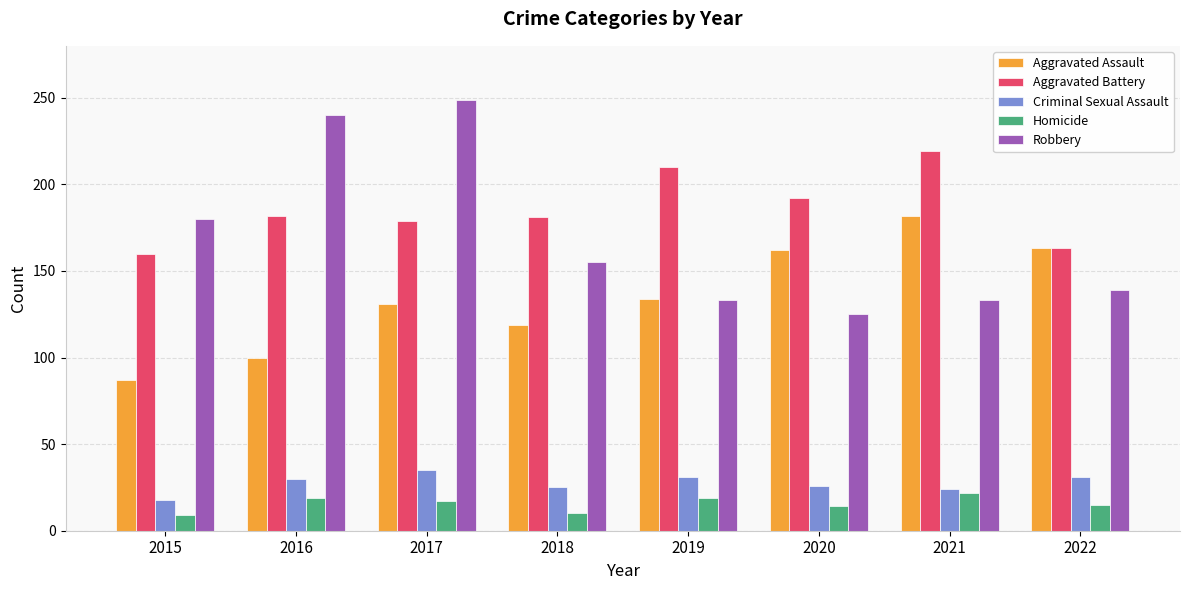

Rank the series at 2017 from lowest to highest value.

Homicide, Criminal Sexual Assault, Aggravated Assault, Aggravated Battery, Robbery